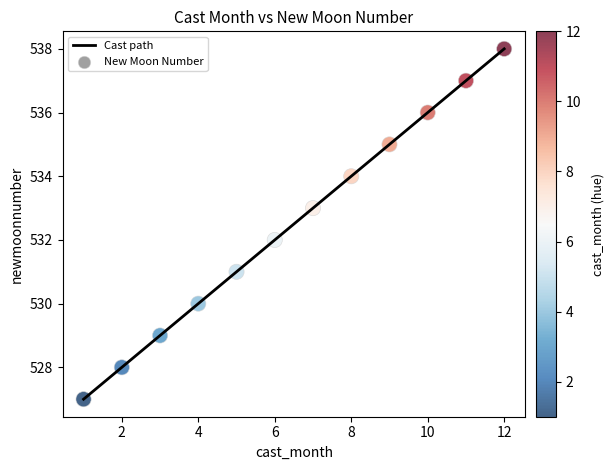

What is the minimum value shown in the chart?

527